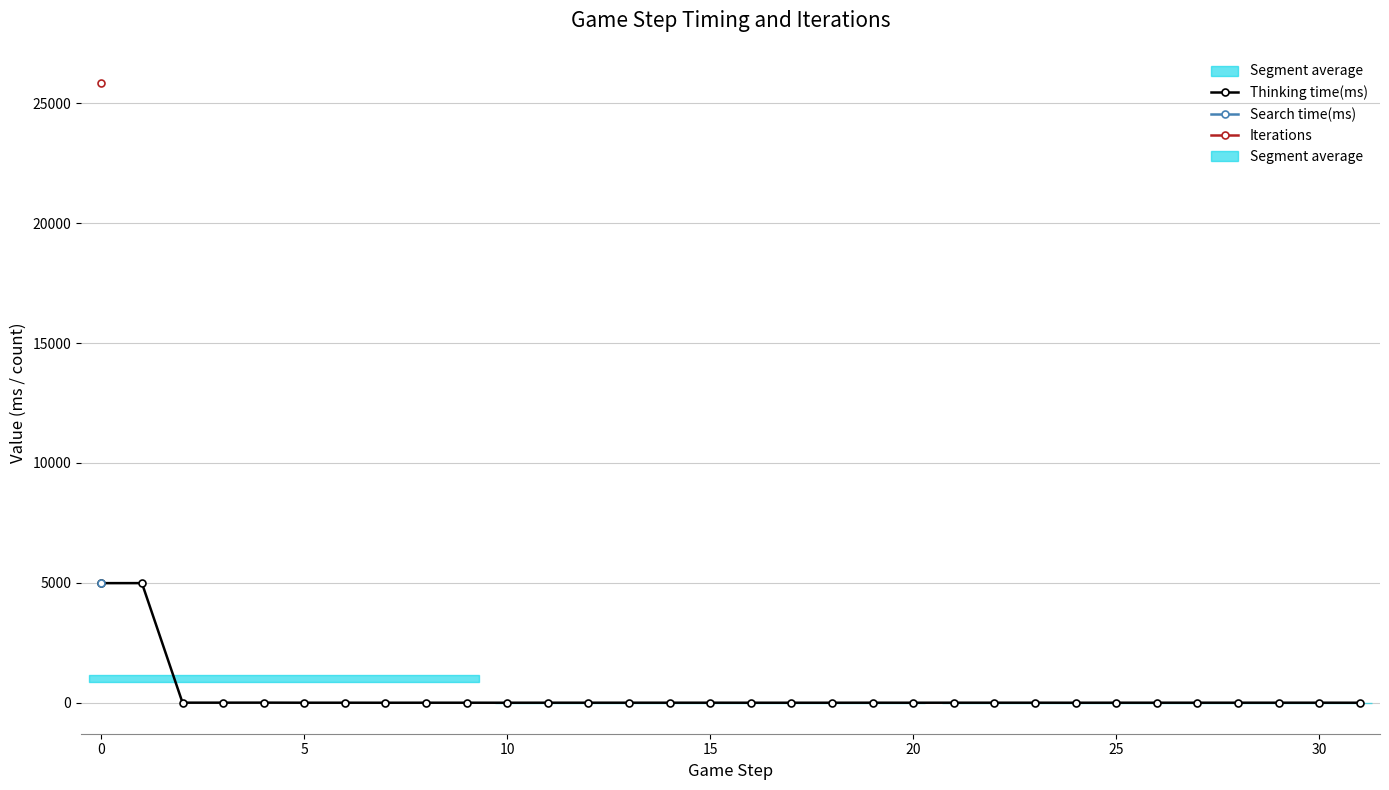

What is the label of the 19th point from the right?

13